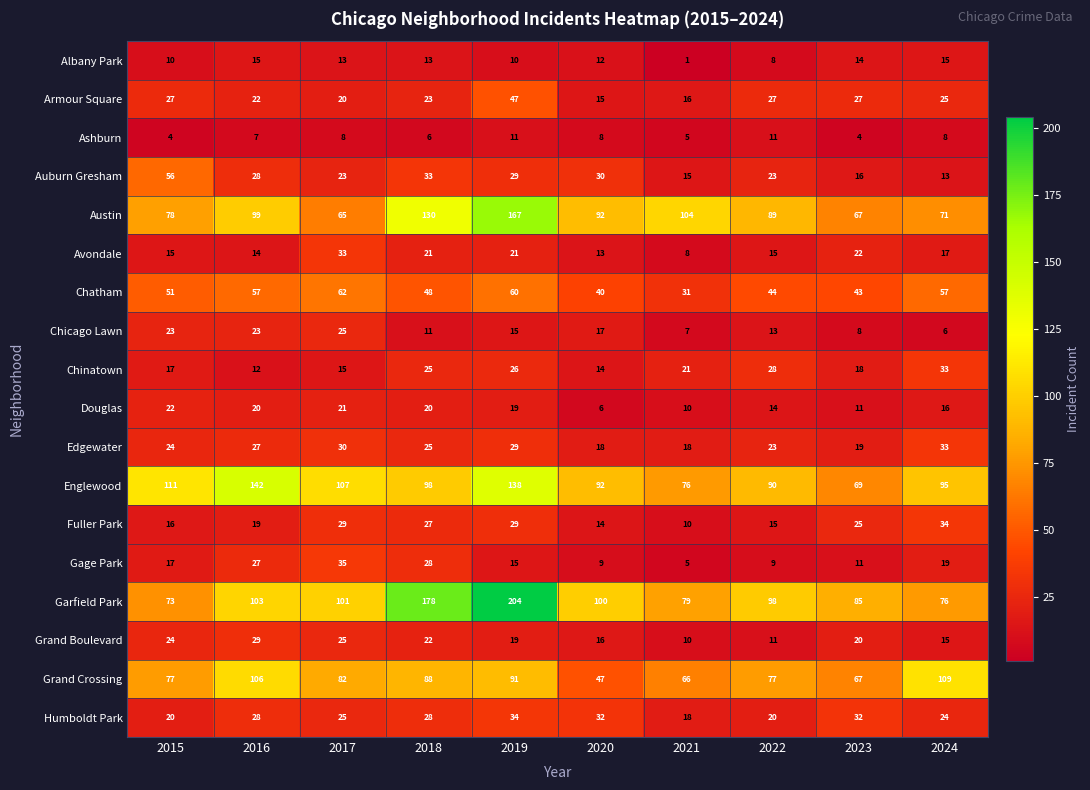

What is the difference between the Auburn Gresham values at 2018 and 2015?

23